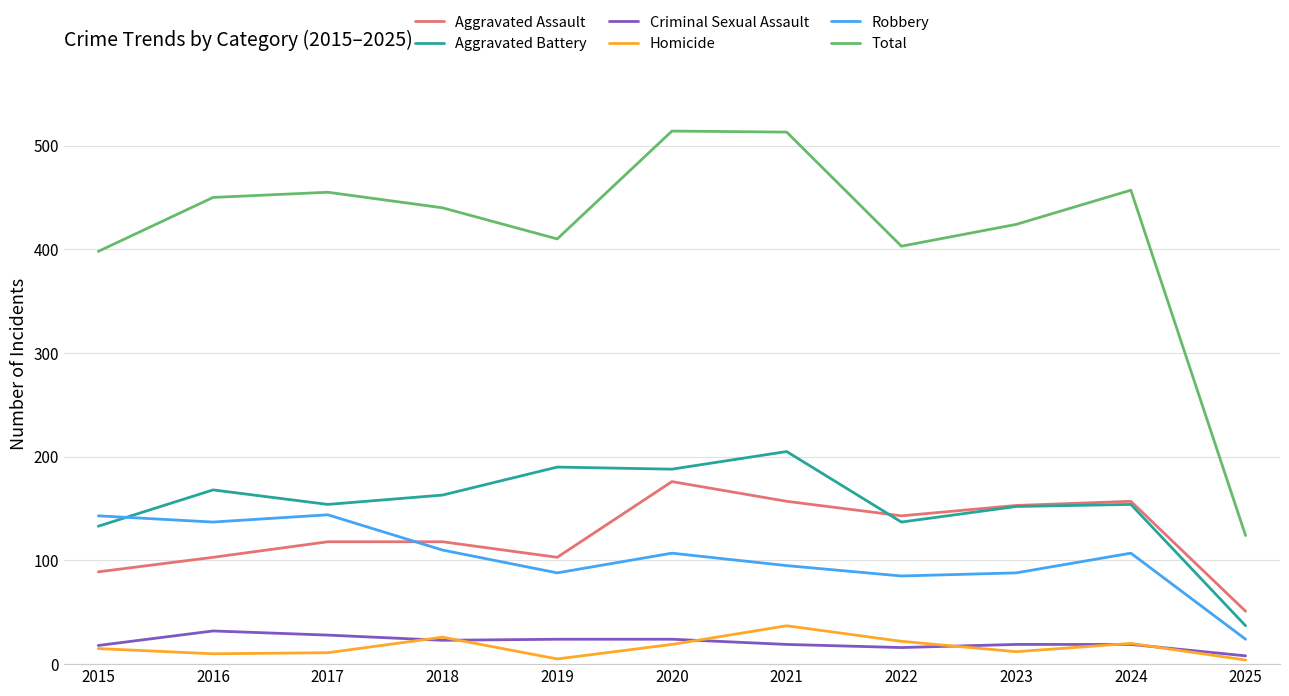

What is the maximum value shown in the chart?

514